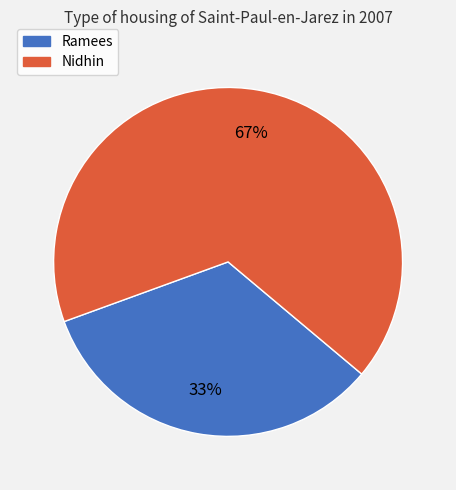

Which category accounts for the majority?

Nidhin